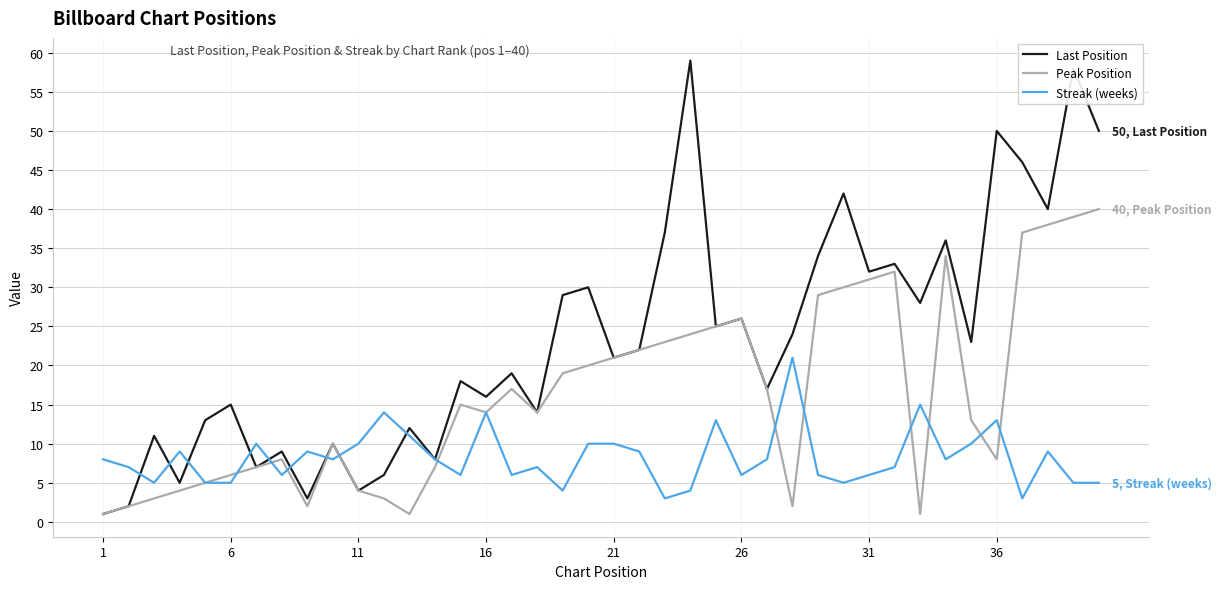

What is the average value of the Peak Position series?

16